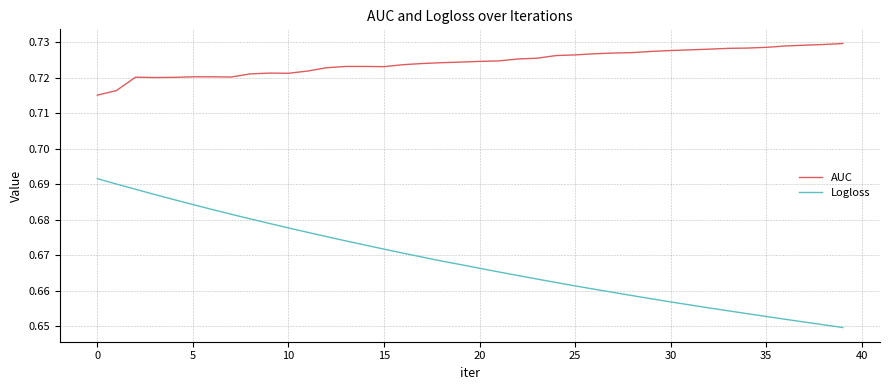

Which series has the largest total across all categories?

AUC